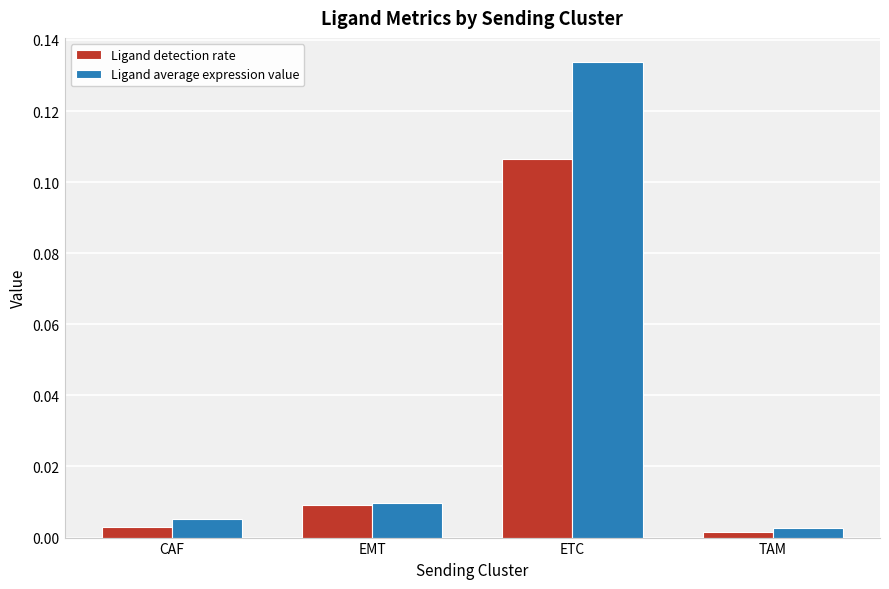

How many data points does each series have?

4